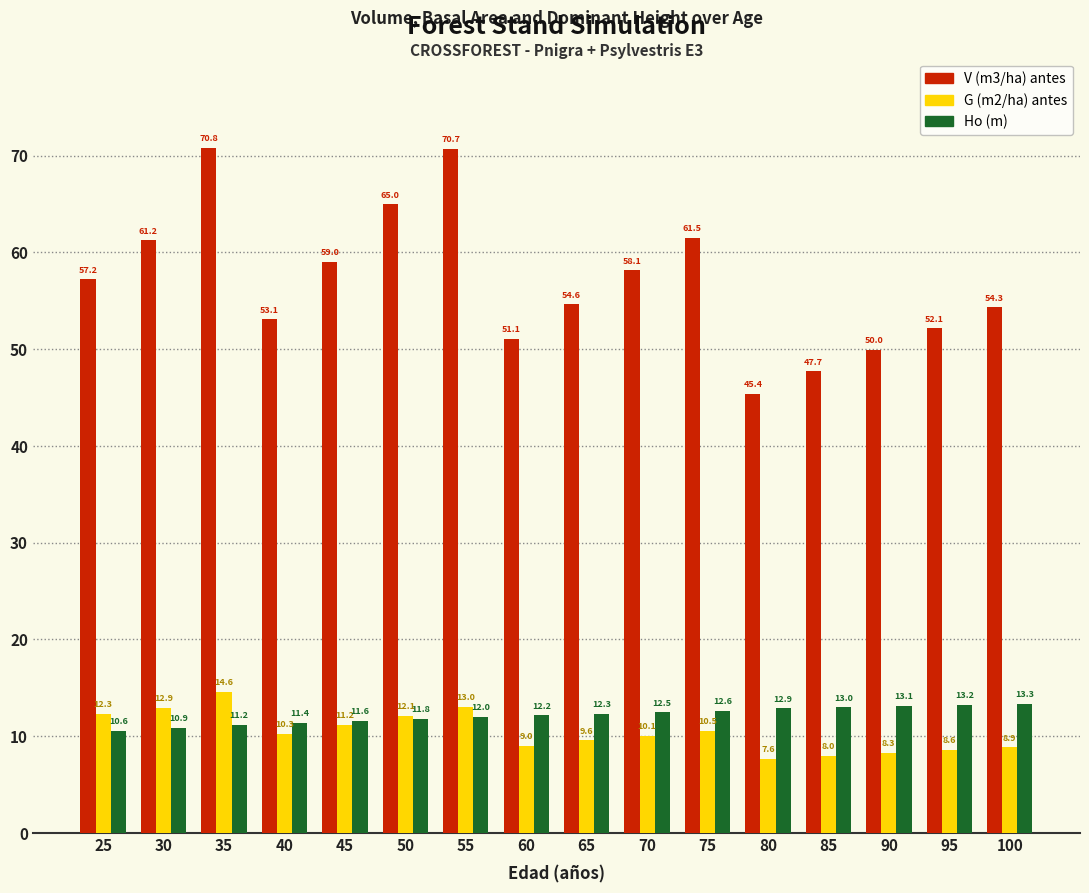

Are the bars horizontal?

No